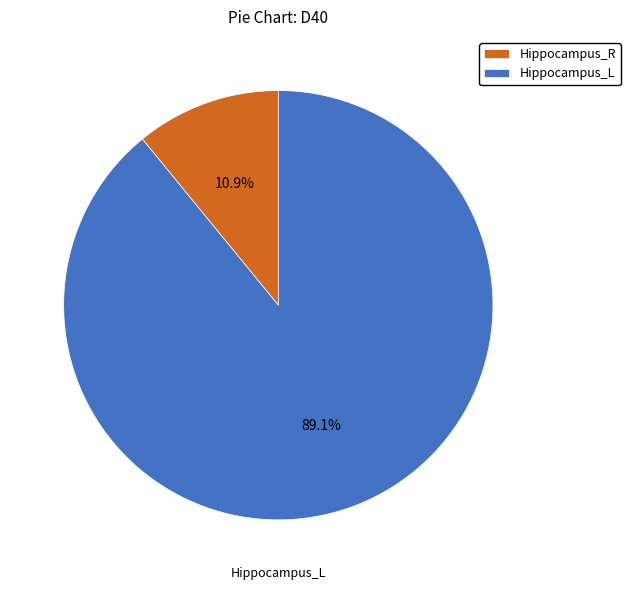

Approximately how many times larger is the value at Hippocampus_L compared to Hippocampus_R?

8.2